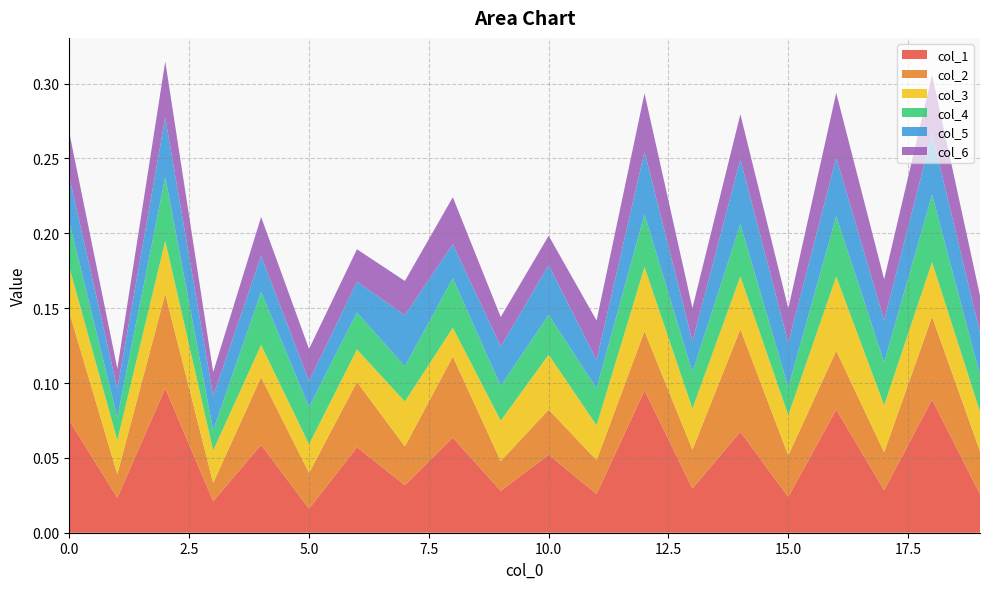

Reading left to right, transcribe all the data shown in this chart.

1: 0.1	0.0	0.1	0.0	0.1	0.0	0.1	0.0	0.1	0.0	0.1	0.0	0.1	0.0	0.1	0.0	0.1	0.0	0.1	0.0
2: 0.1	0.0	0.1	0.0	0.0	0.0	0.0	0.0	0.1	0.0	0.0	0.0	0.0	0.0	0.1	0.0	0.0	0.0	0.1	0.0
3: 0.0	0.0	0.0	0.0	0.0	0.0	0.0	0.0	0.0	0.0	0.0	0.0	0.0	0.0	0.0	0.0	0.0	0.0	0.0	0.0
4: 0.0	0.0	0.0	0.0	0.0	0.0	0.0	0.0	0.0	0.0	0.0	0.0	0.0	0.0	0.0	0.0	0.0	0.0	0.0	0.0
5: 0.0	0.0	0.0	0.0	0.0	0.0	0.0	0.0	0.0	0.0	0.0	0.0	0.0	0.0	0.0	0.0	0.0	0.0	0.0	0.0
6: 0.0	0.0	0.0	0.0	0.0	0.0	0.0	0.0	0.0	0.0	0.0	0.0	0.0	0.0	0.0	0.0	0.0	0.0	0.0	0.0